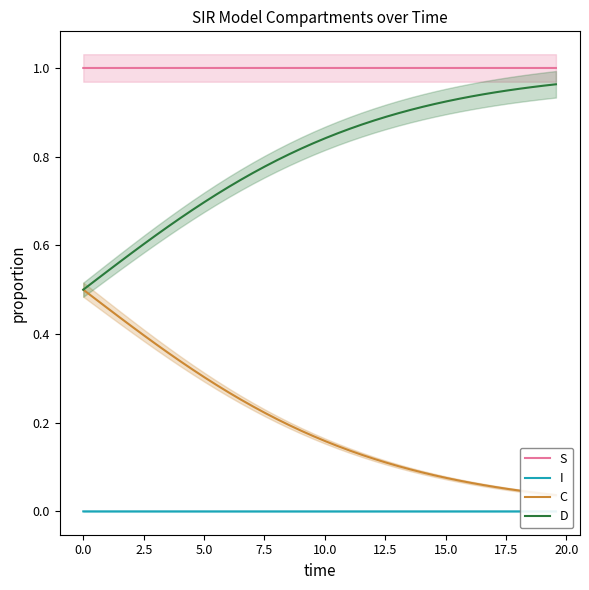

Reading left to right, transcribe all the data shown in this chart.

S: 1.0	1.0	1.0	1.0	1.0	1.0	1.0	1.0	1.0	1.0	1.0	1.0	1.0	1.0	1.0	1.0	1.0	1.0	1.0	1.0	1.0	1.0	1.0	1.0	1.0	1.0	1.0	1.0	1.0	1.0	1.0	1.0	1.0	1.0	1.0	1.0	1.0	1.0	1.0	1.0
I: 0.0	0.0	0.0	0.0	0.0	0.0	0.0	0.0	0.0	0.0	0.0	0.0	0.0	0.0	0.0	0.0	0.0	0.0	0.0	0.0	0.0	0.0	0.0	0.0	0.0	0.0	0.0	0.0	0.0	0.0	0.0	0.0	0.0	0.0	0.0	0.0	0.0	0.0	0.0	0.0
C: 0.5	0.5	0.5	0.4	0.4	0.4	0.4	0.4	0.3	0.3	0.3	0.3	0.3	0.3	0.2	0.2	0.2	0.2	0.2	0.2	0.2	0.1	0.1	0.1	0.1	0.1	0.1	0.1	0.1	0.1	0.1	0.1	0.1	0.1	0.1	0.1	0.0	0.0	0.0	0.0
D: 0.5	0.5	0.5	0.6	0.6	0.6	0.6	0.6	0.7	0.7	0.7	0.7	0.7	0.7	0.8	0.8	0.8	0.8	0.8	0.8	0.8	0.9	0.9	0.9	0.9	0.9	0.9	0.9	0.9	0.9	0.9	0.9	0.9	0.9	0.9	0.9	1.0	1.0	1.0	1.0